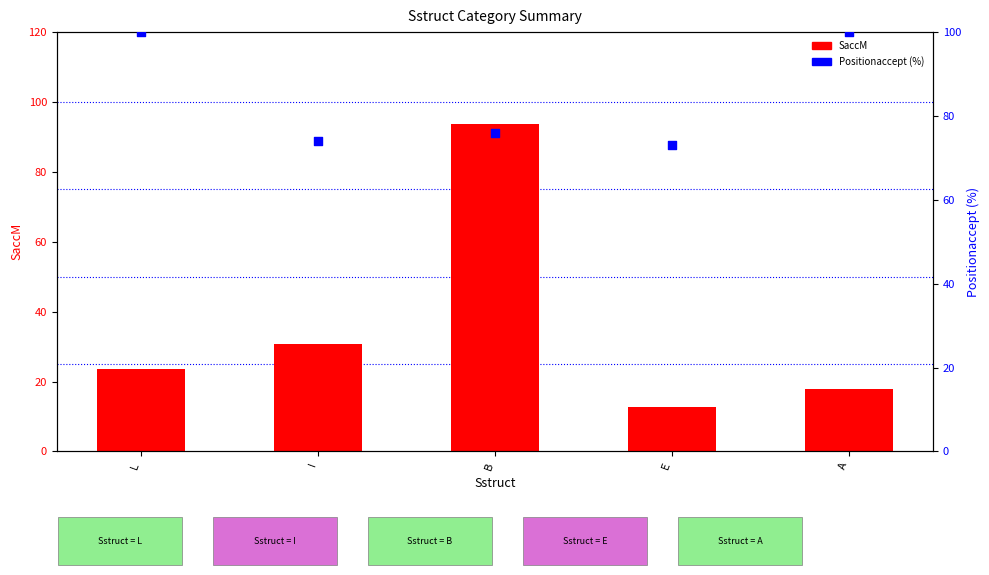

Which series reaches the minimum Y coordinate?

SaccM